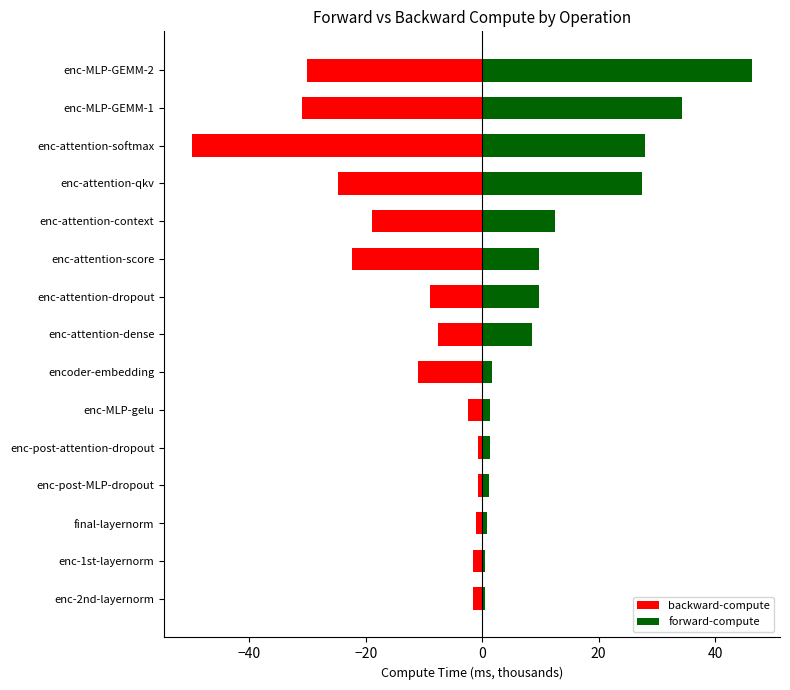

Reading left to right, list all the values displayed in this chart.

backward-compute: -1.5	-1.5	-1.1	-0.7	-0.7	-2.5	-11.0	-7.6	-9.0	-22.3	-18.9	-24.8	-49.8	-30.9	-30.2
forward-compute: 0.5	0.5	0.8	1.2	1.3	1.4	1.7	8.6	9.7	9.8	12.5	27.5	28.1	34.4	46.4